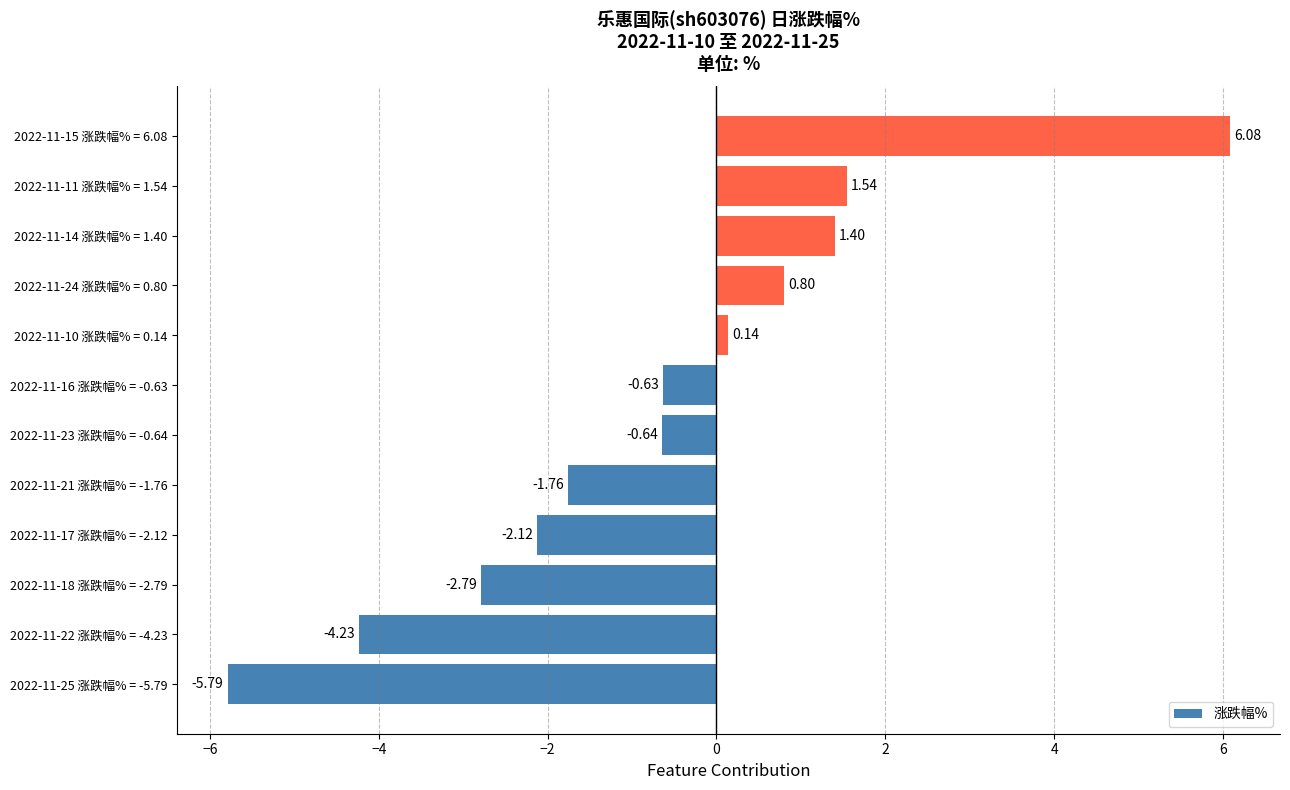

What is the minimum value shown in the chart?

-5.8